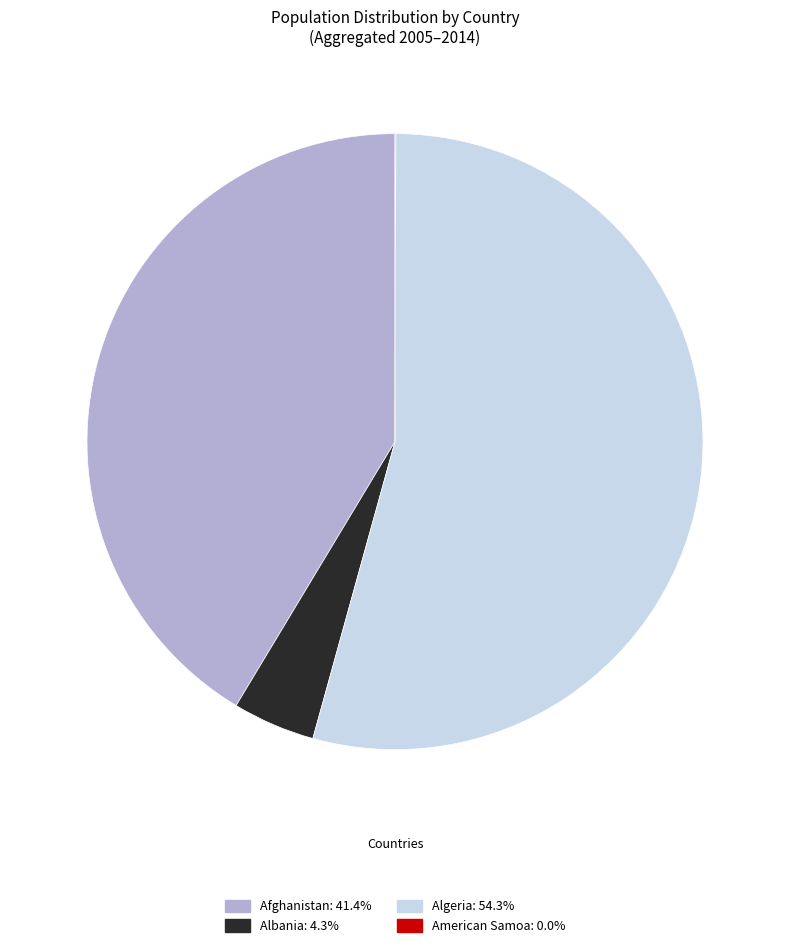

Does any single category account for the majority?

Yes